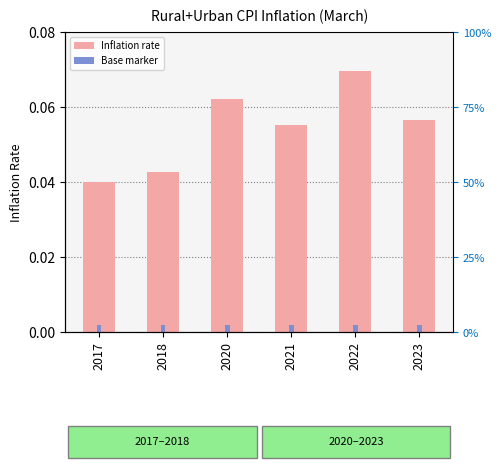

Between 2022 and 2017, which is larger?

2022